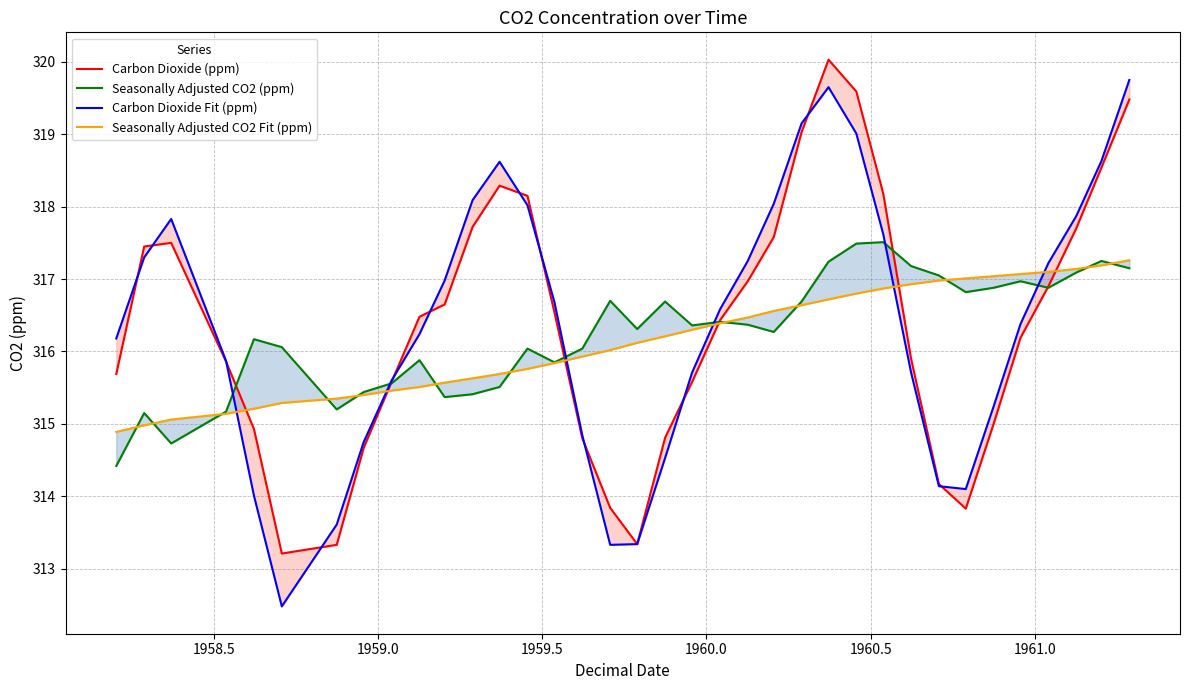

List the series in order of their peak value, lowest first.

Seasonally Adjusted CO2 Fit (ppm), Seasonally Adjusted CO2 (ppm), Carbon Dioxide Fit (ppm), Carbon Dioxide (ppm)